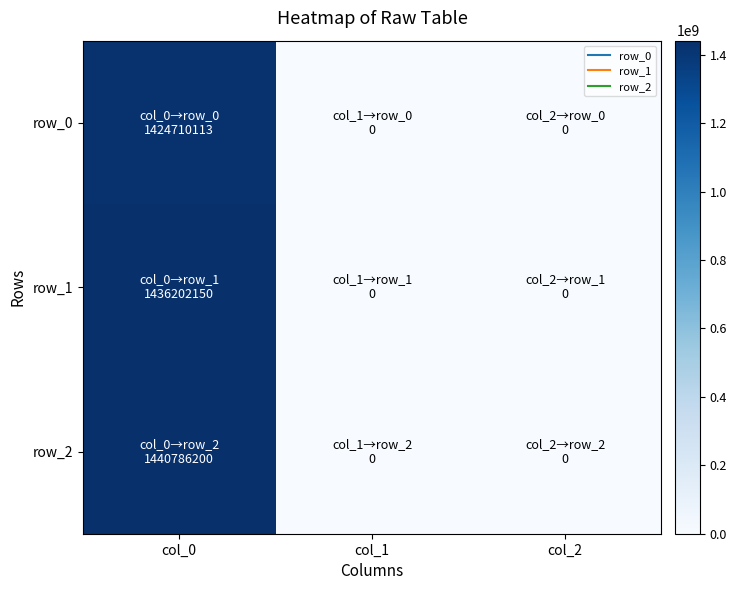

At which label is row_1 closest to 718101075?

col_0